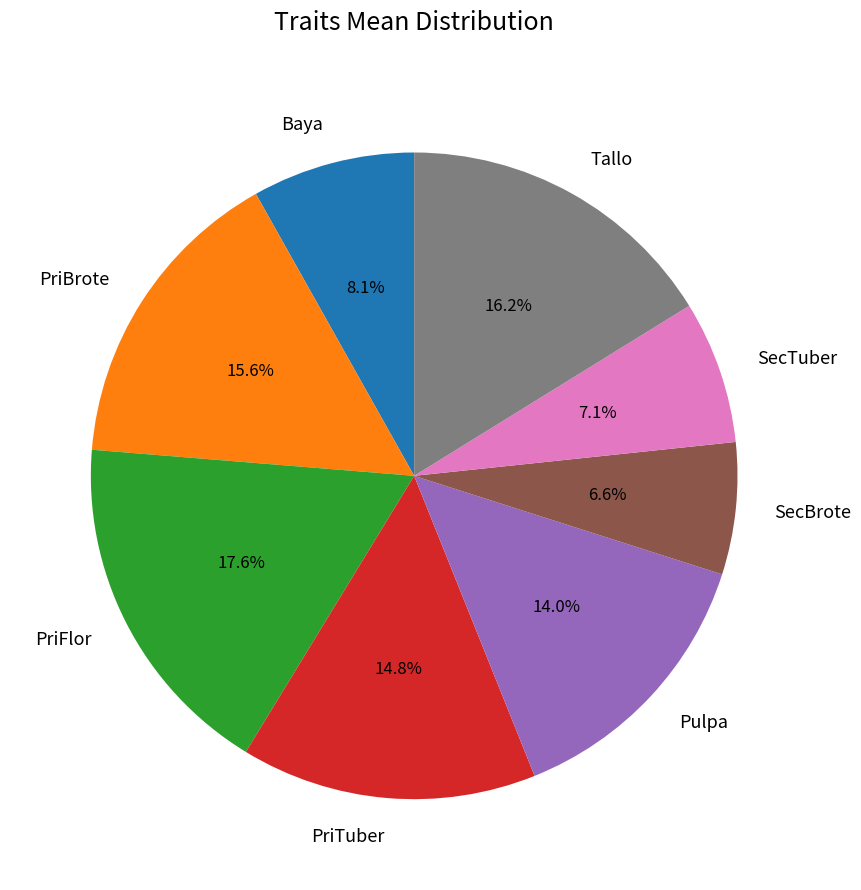

What percentage is the PriTuber slice, to the nearest percent?

15%